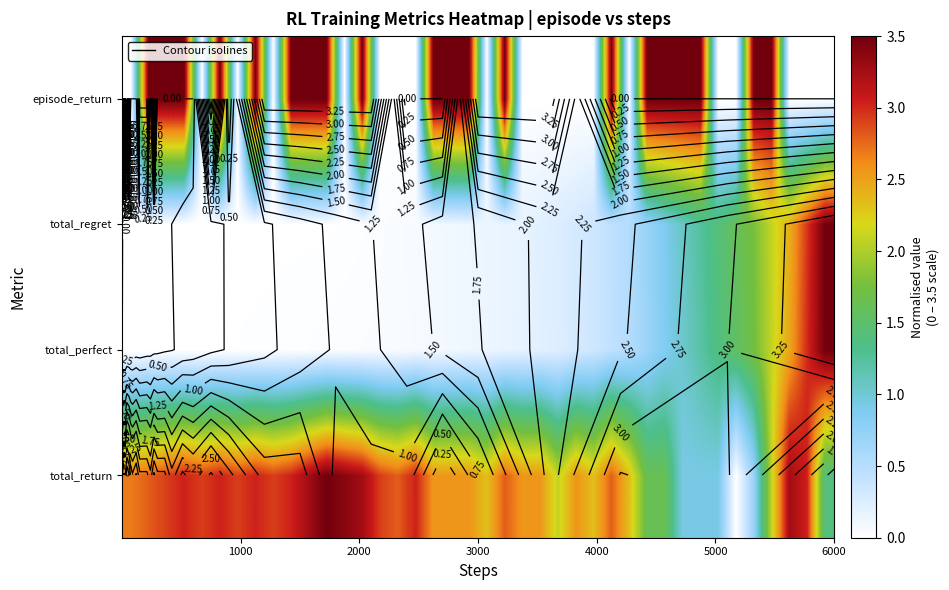

What is the maximum value for episode_return?

3.5